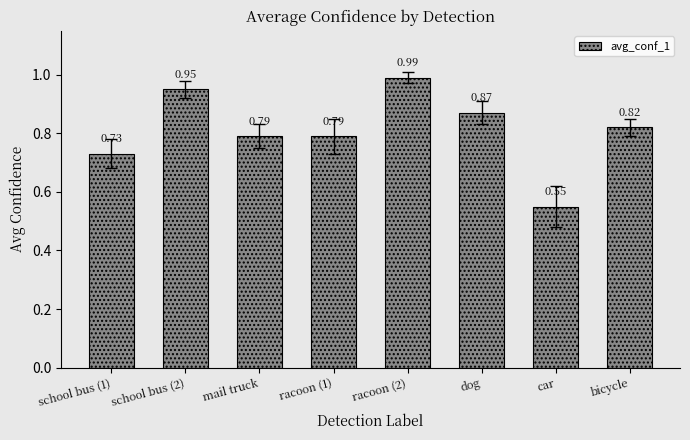

How many bars are there in total?

8